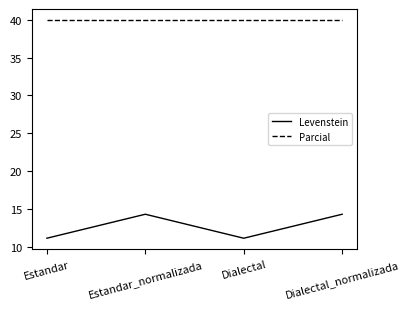

What is the maximum value shown in the chart?

40.0